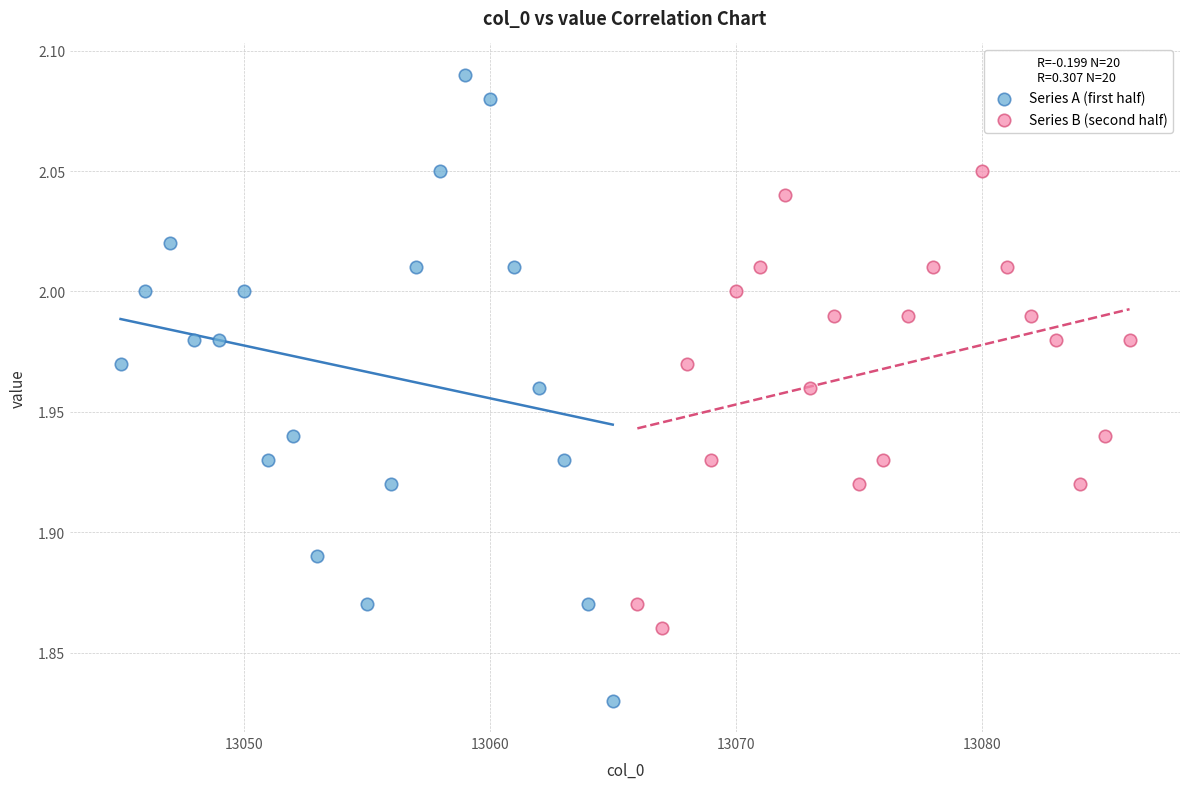

Which series has the largest Y range (max minus min)?

Series A (first half)